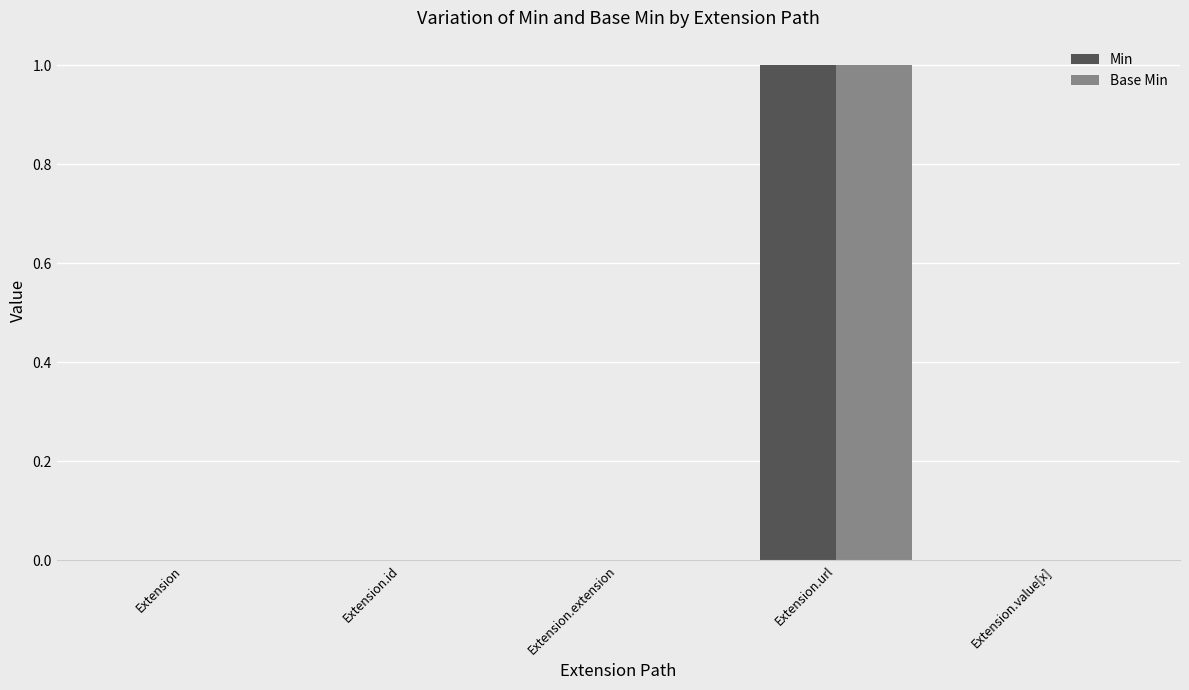

The Base Min series shows 0 at Extension. True or false?

True